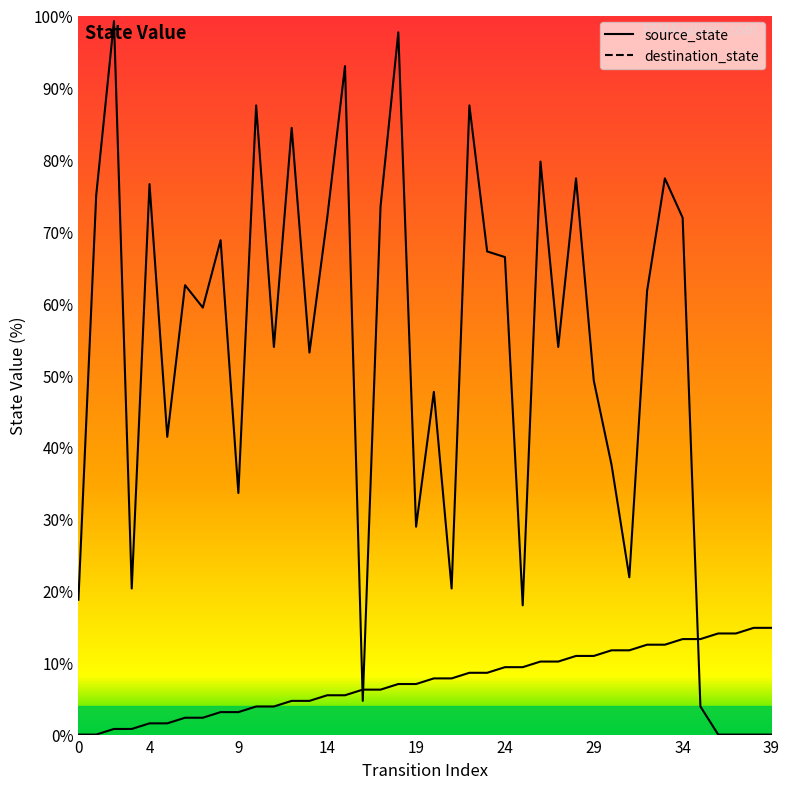

What is the approximate value of source_state at 12?

4.7